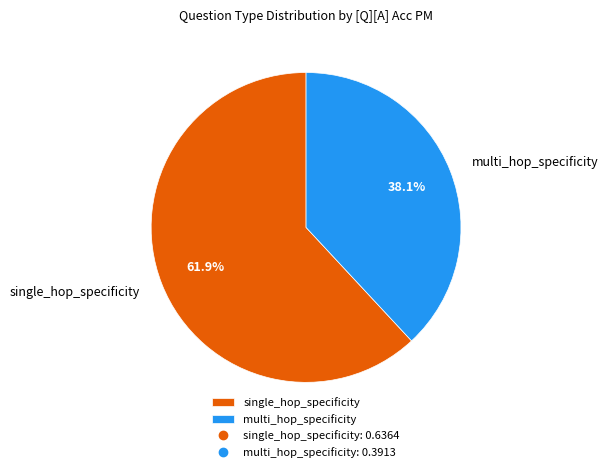

Is there any slice that represents more than half of the pie?

Yes